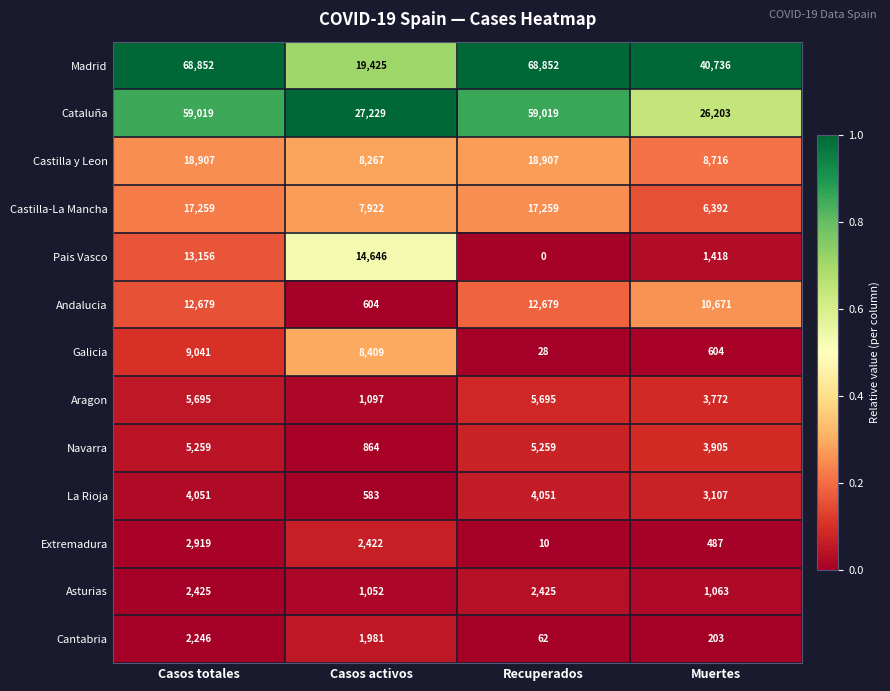

What is the difference between the highest and lowest values at Muertes?

40533